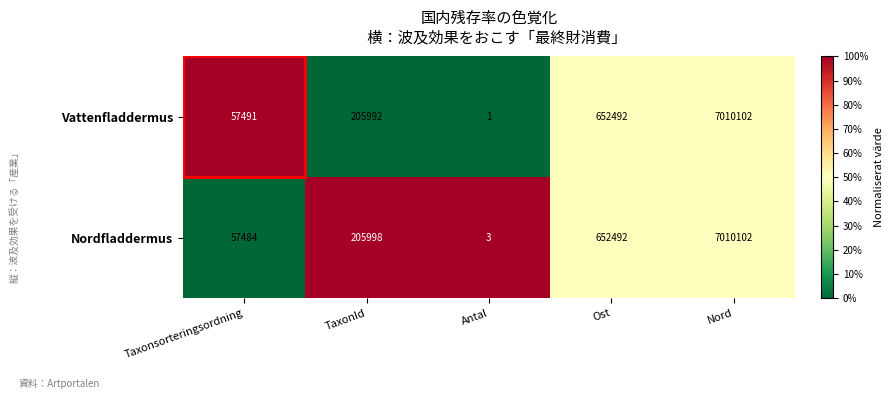

What is the total value across all series at Ost?

1304984